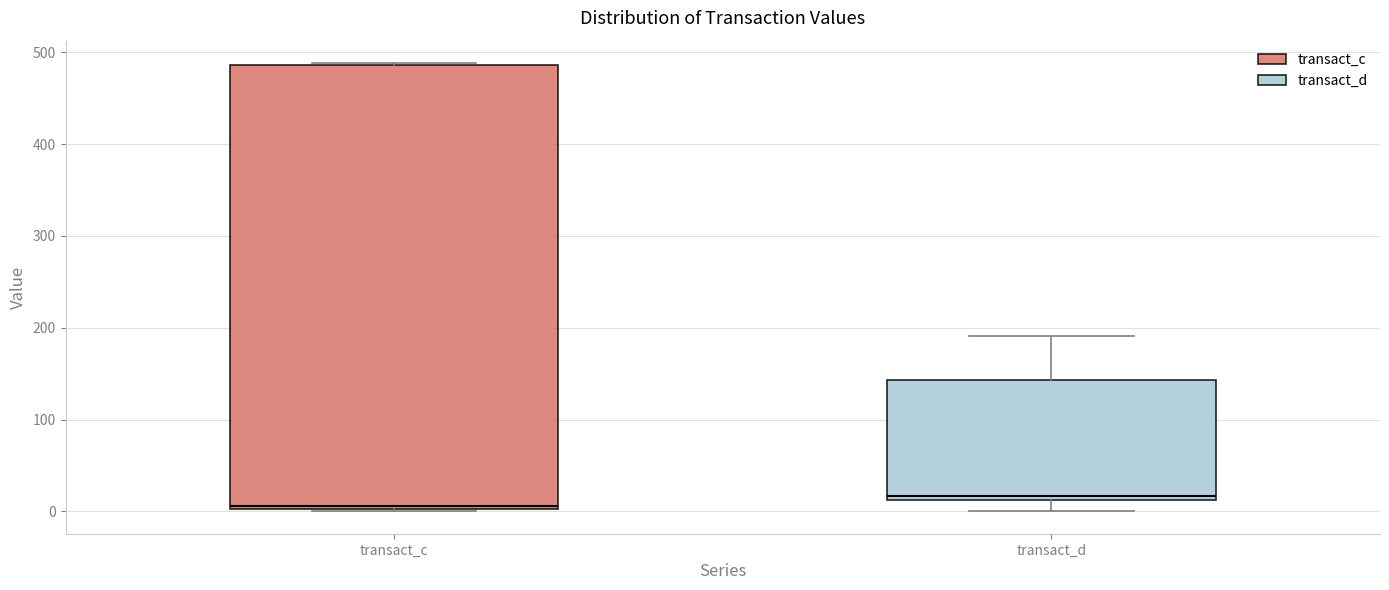

Reading left to right, read every box against the y-axis: the position of its median line, the range the box covers, and the ends of its whiskers. The values are not printed on the chart, so give them approximately, as read against the axis.

transact_c: median 10, box 0 to 490, whiskers 0 to 490
transact_d: median 20, box 10 to 140, whiskers 0 to 190